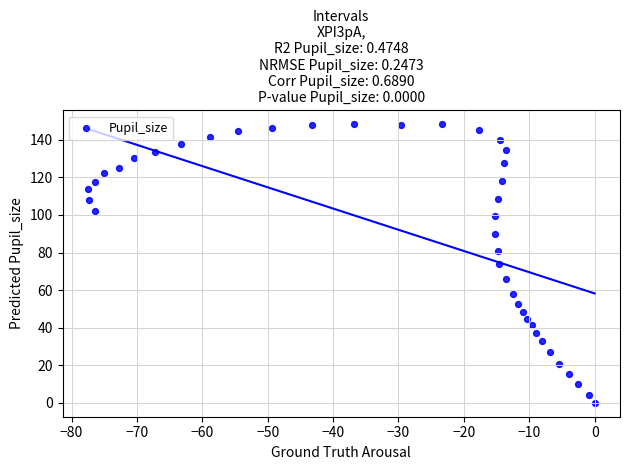

What is the range of Y values (max minus min)?

148.3